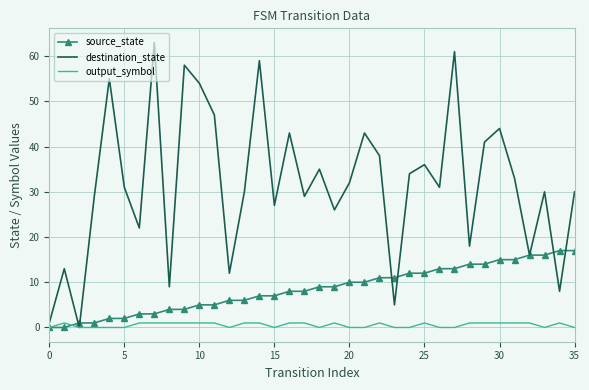

How many distinct data groups are displayed?

3